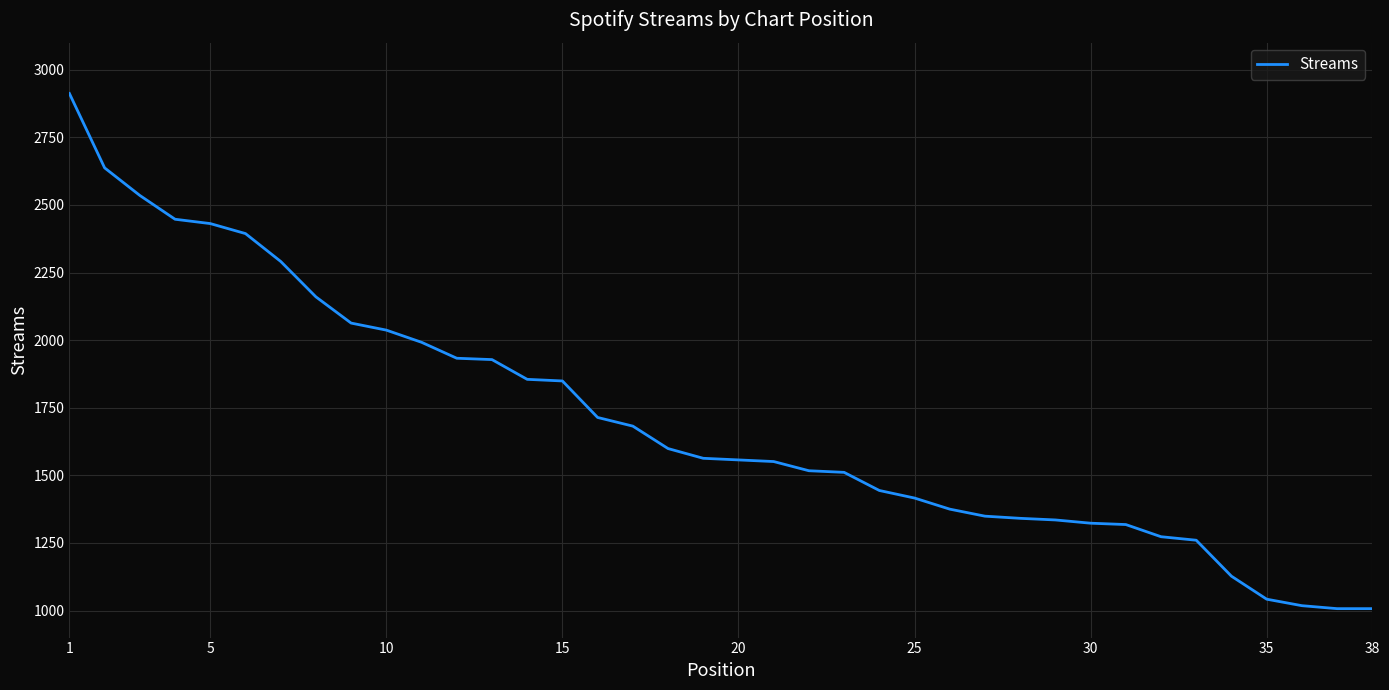

What is the difference between the maximum and minimum values?

1905